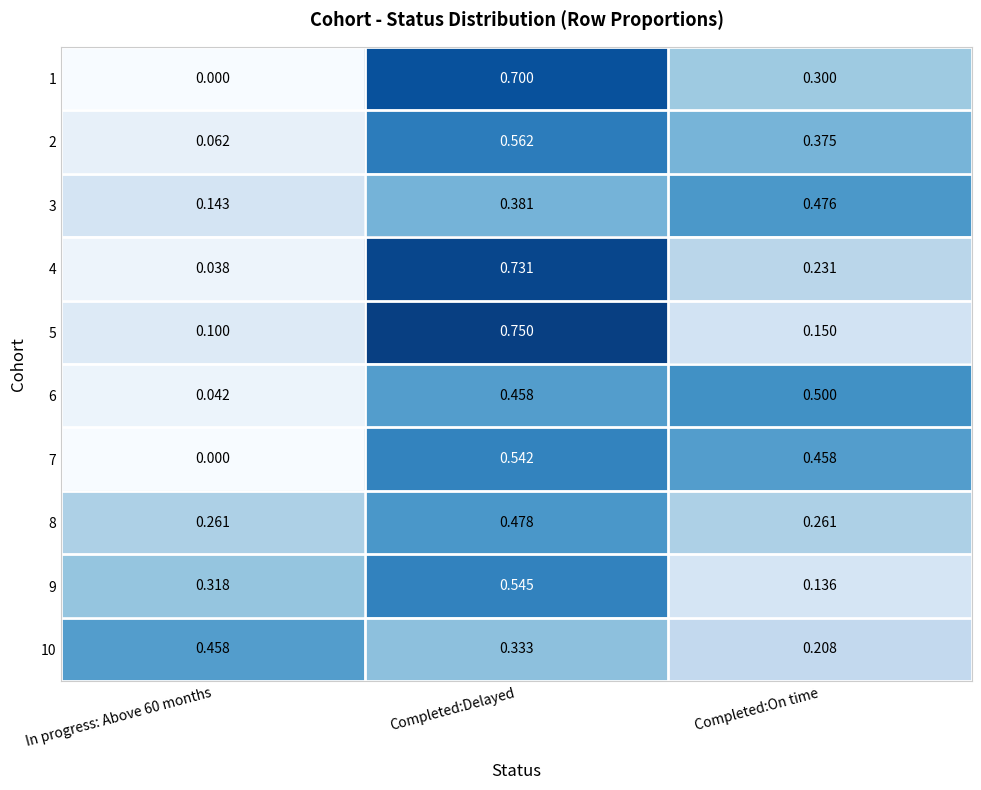

Which category has the highest value in the 9 series?

Completed:Delayed